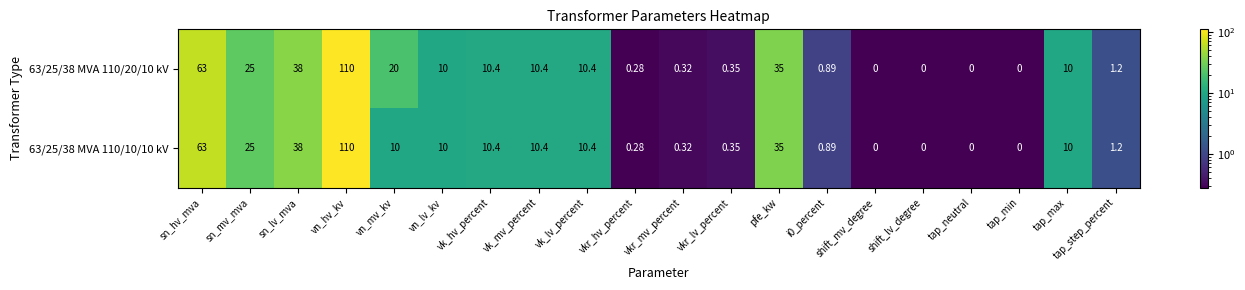

Where does the 63/25/38 MVA 110/20/10 kV series first go above 10?

sn_hv_mva